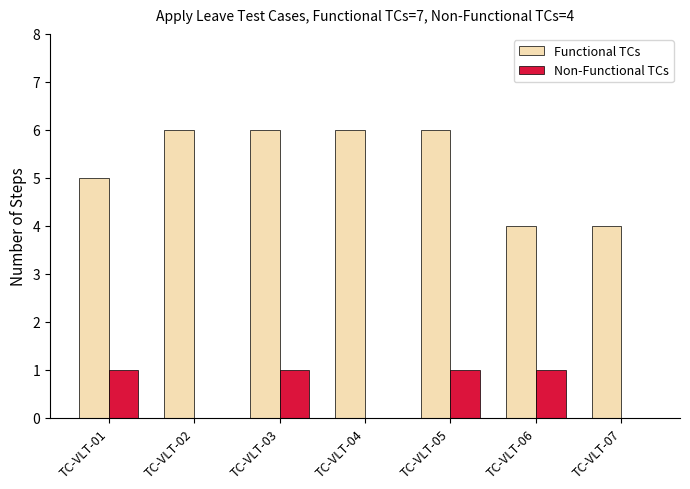

Which series has the widest spread of values?

Functional TCs